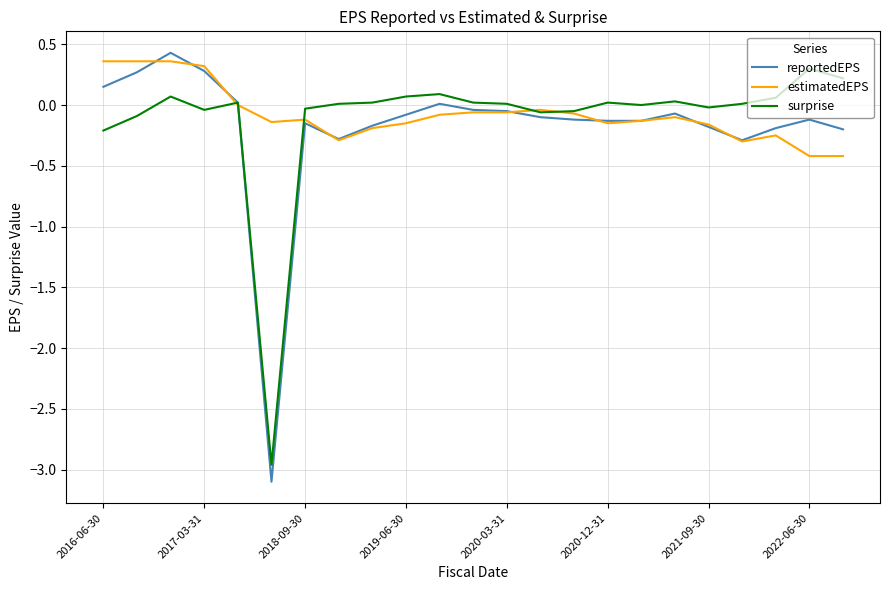

Which series has the widest spread of values?

reportedEPS